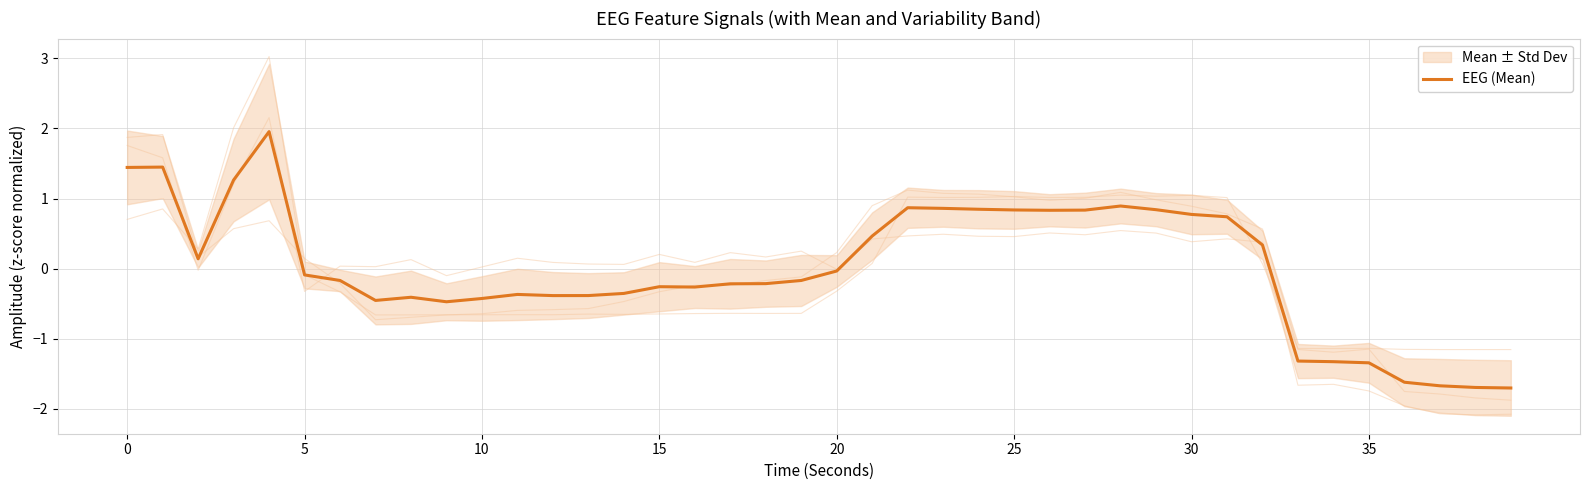

The chart shows a value of -0.2 at 17. True or false?

True